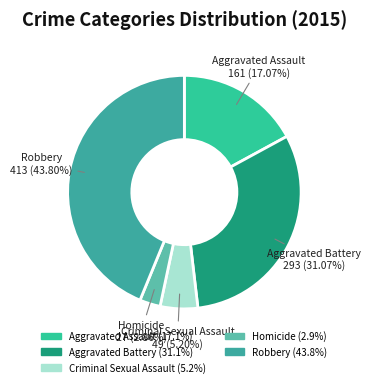

Combined, what portion of the pie is Criminal Sexual Assault and Robbery?

49.0%